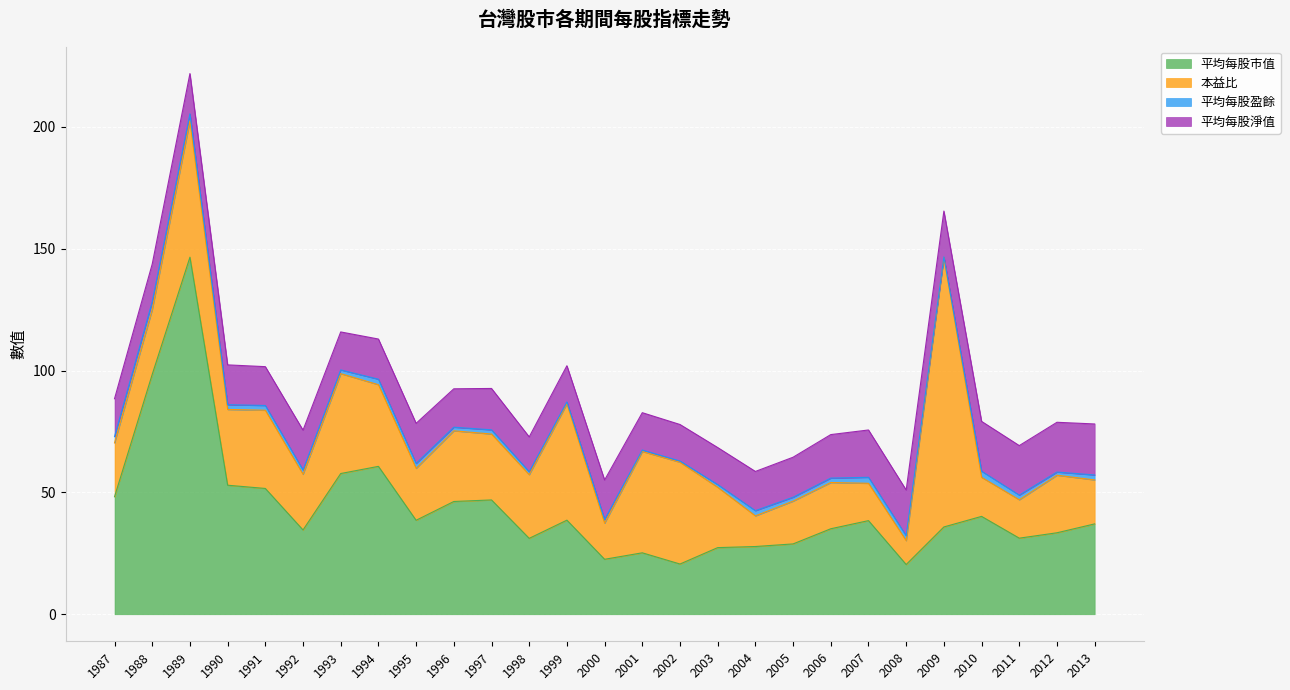

What is the value of the 平均每股盈餘 point at the 15th from the left?

0.6